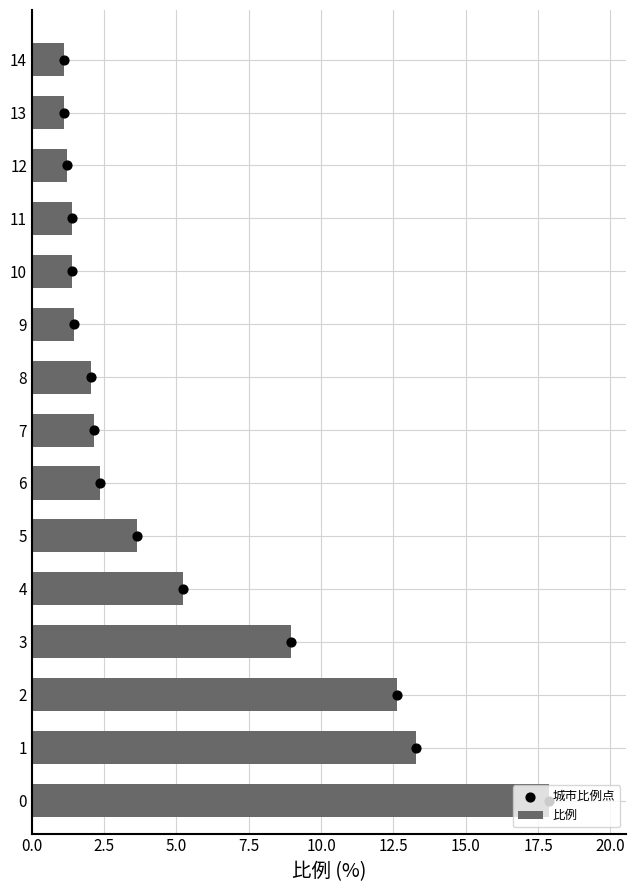

What are all the series names shown in the legend?

比例, 城市比例点